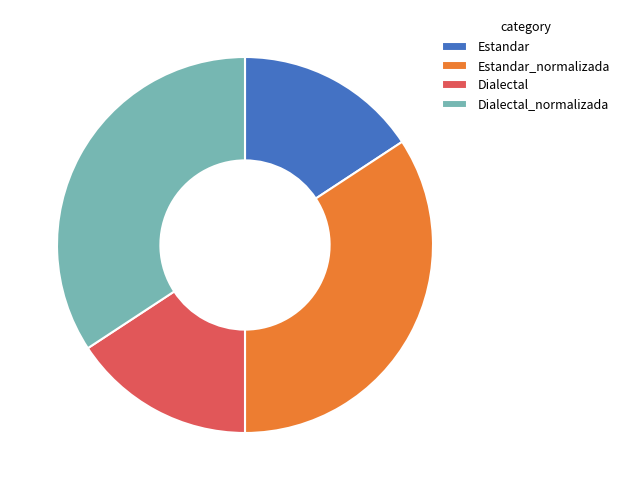

Count the number of slices in the pie.

4